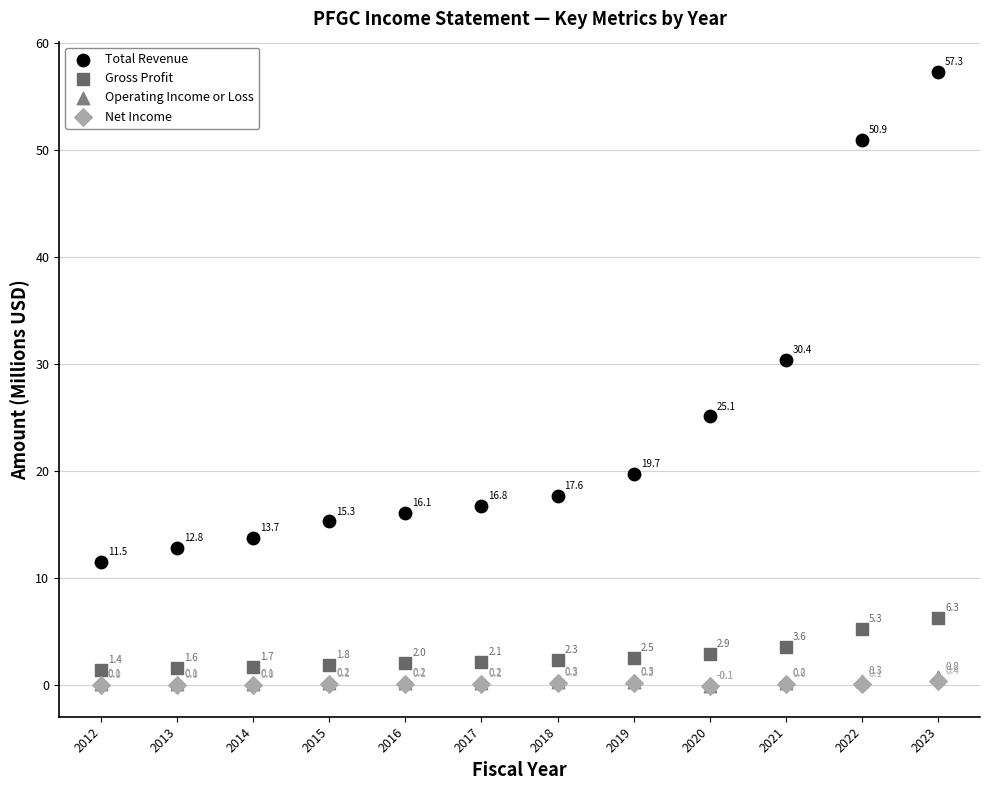

Which series has the largest Y range (max minus min)?

Total Revenue